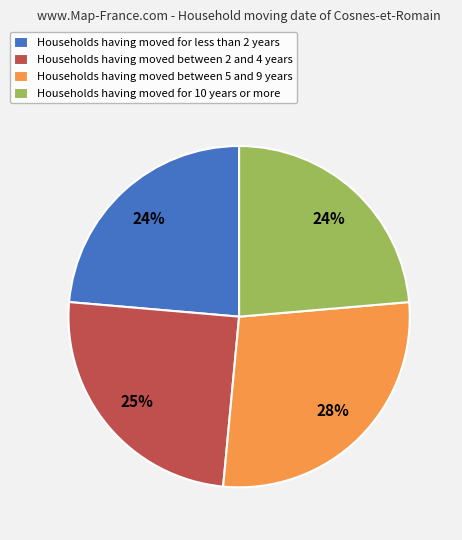

To the nearest percent, what is the combined percentage of Households having moved between 5 and 9 years and Households having moved for 10 years or more?

51%